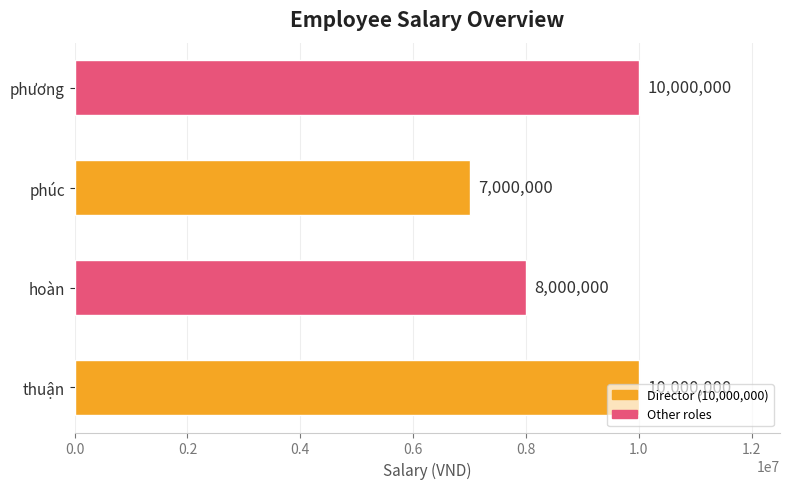

The chart shows a value of 2398449 at hoàn. True or false?

False